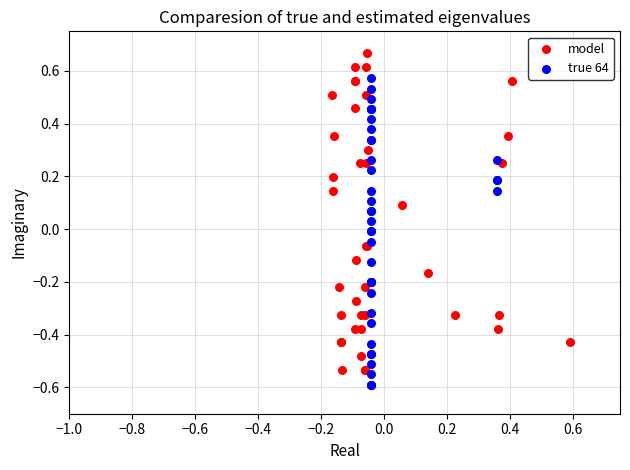

Which series reaches the maximum Y coordinate?

model